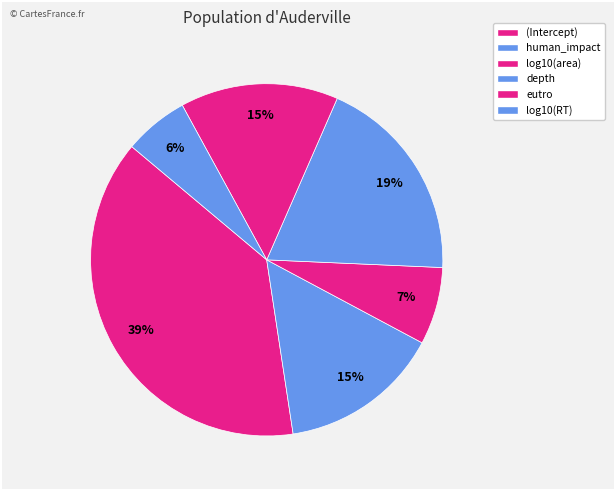

To the nearest percent, what portion does (Intercept) represent?

39%